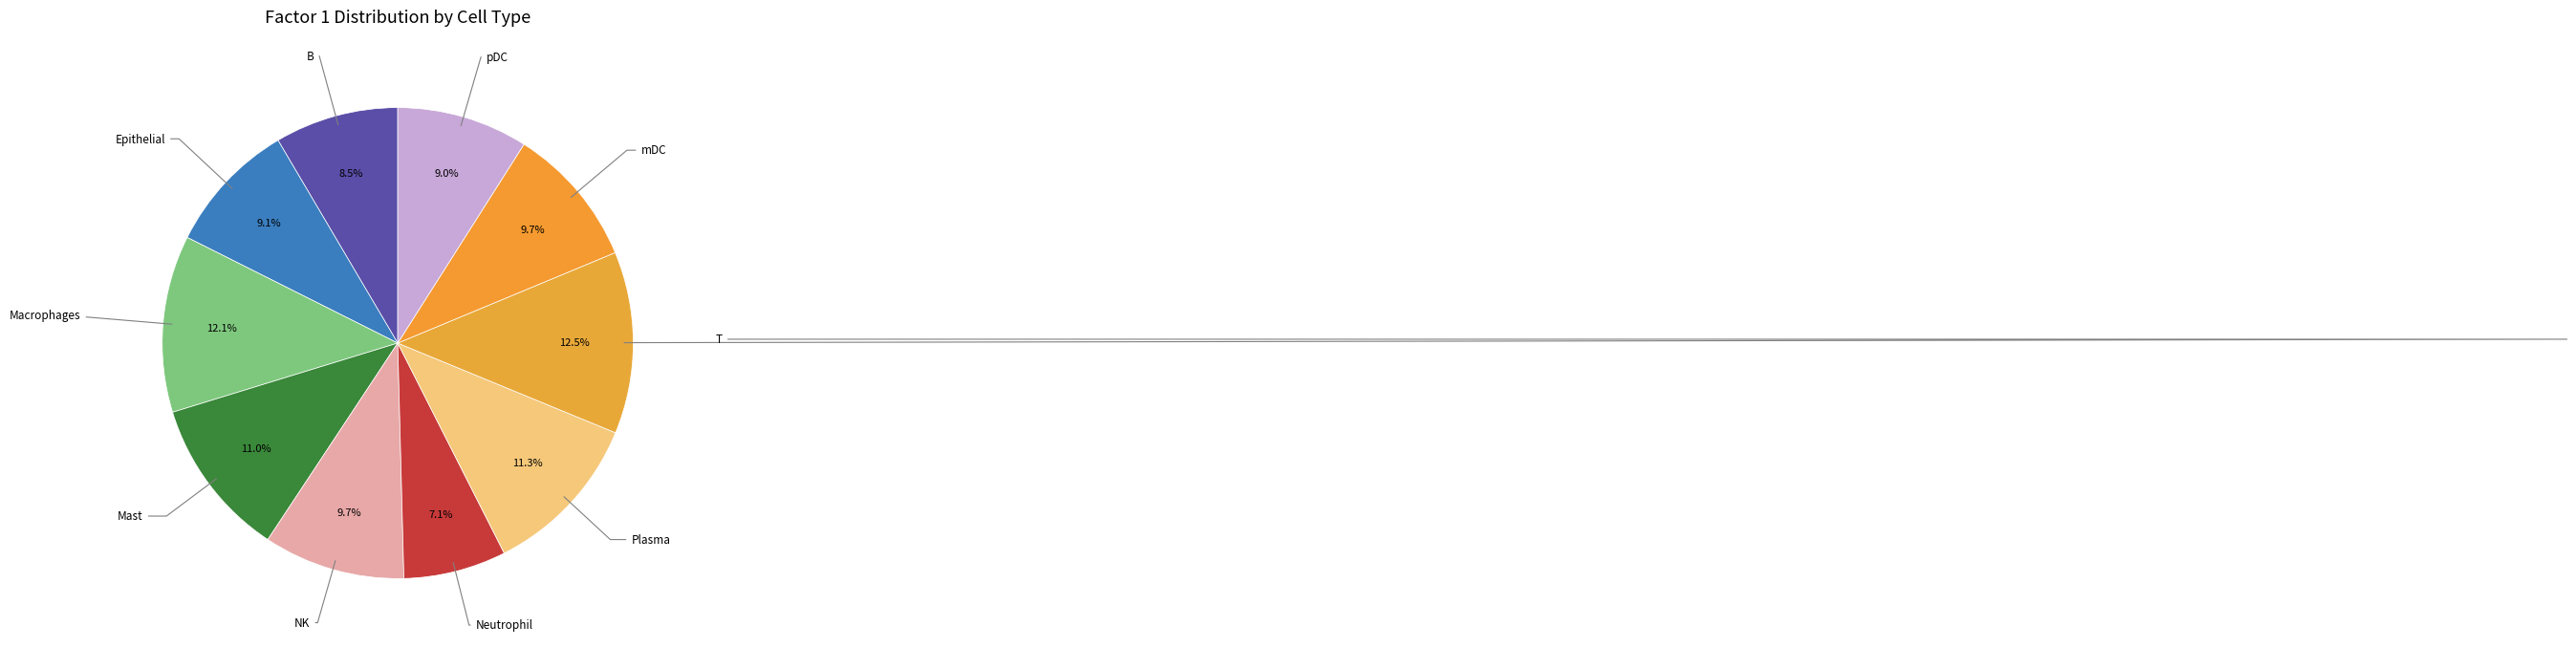

How many segments does this pie chart have?

10